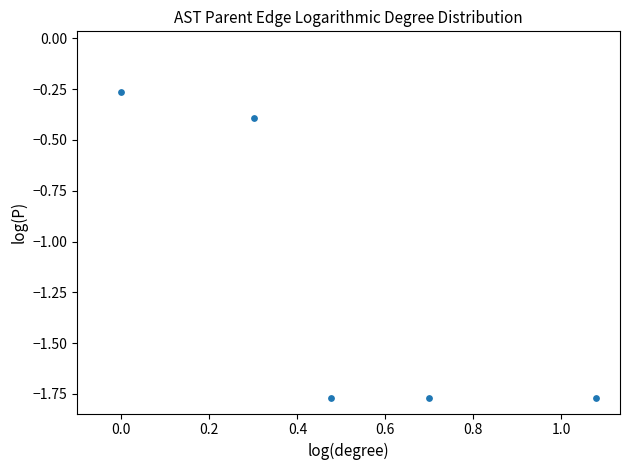

What is the average X value?

0.5